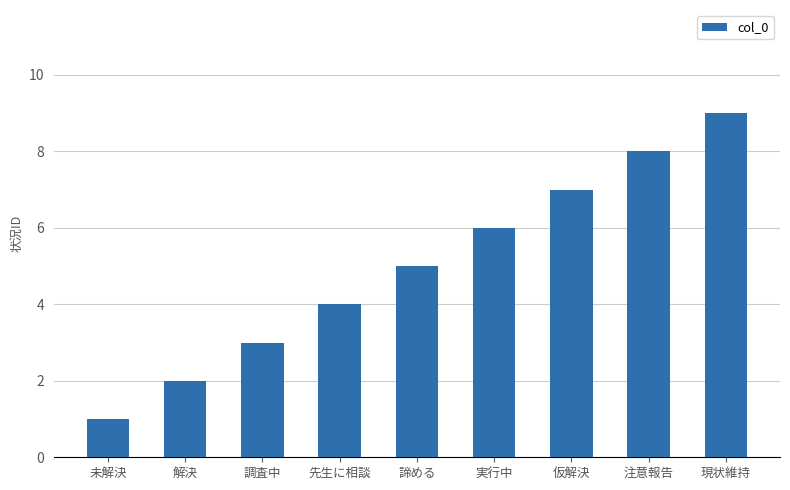

What is the sum of all values?

45